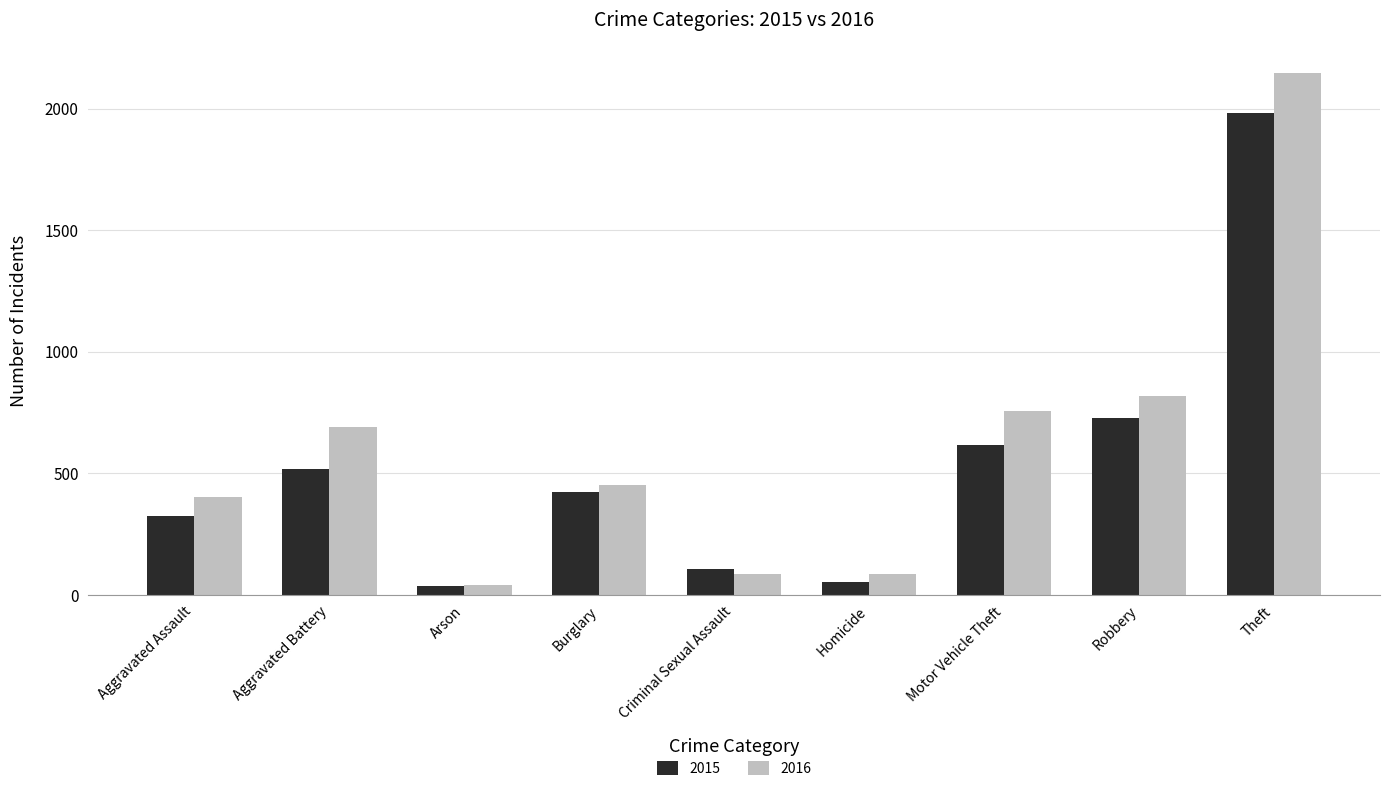

What is the difference between the 2015 values at Burglary and Criminal Sexual Assault?

316